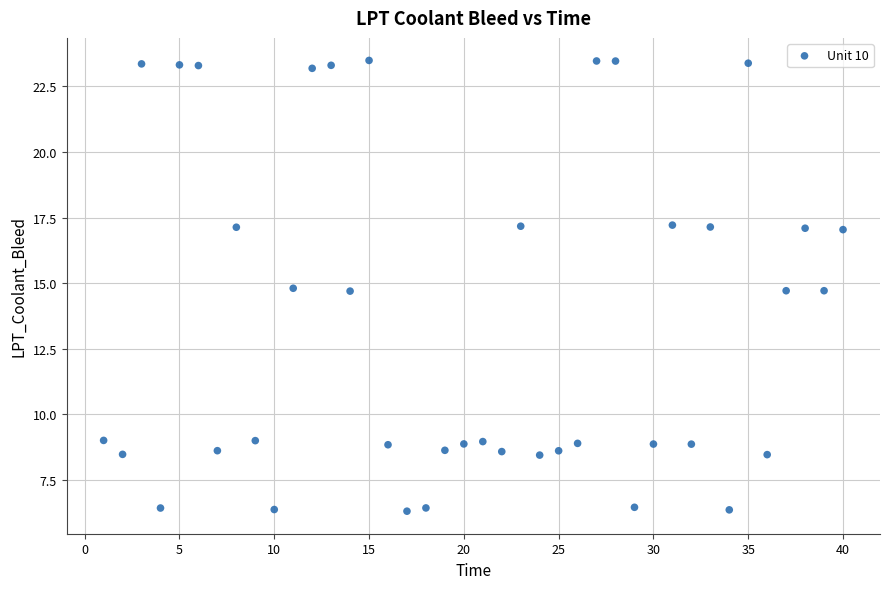

What is the range of Y values (max minus min)?

17.2